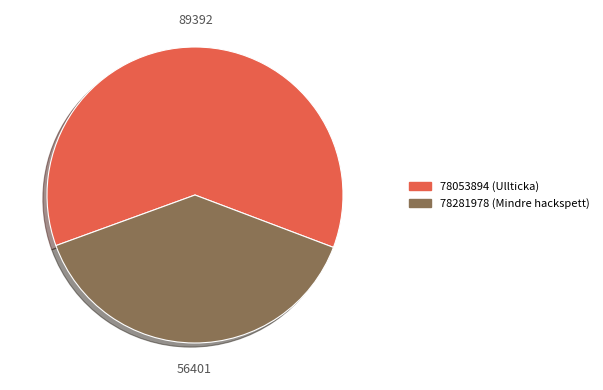

Combined, do 78053894 and 78281978 account for over 50%?

Yes